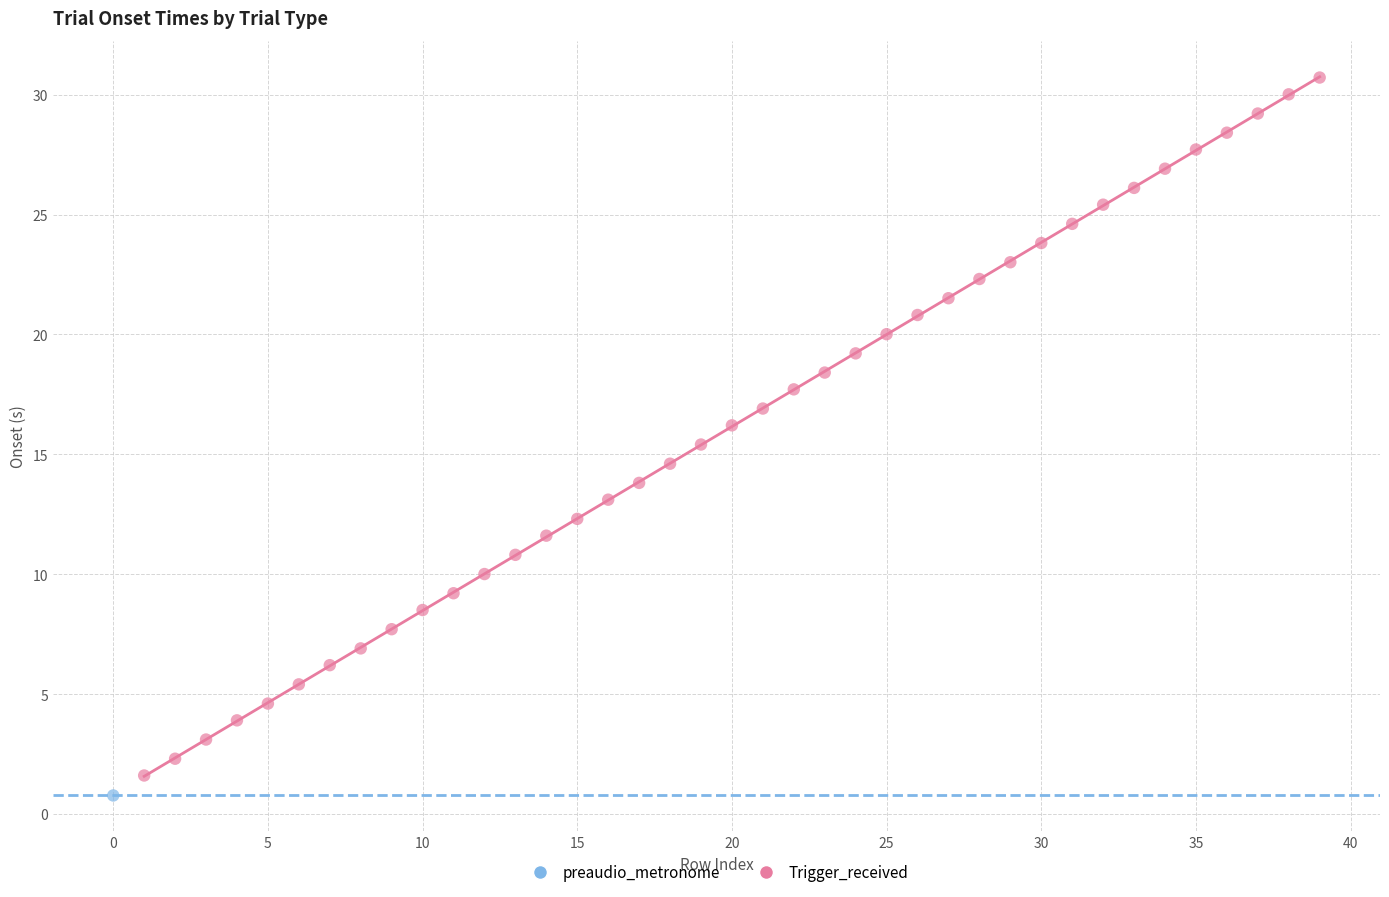

What are all the series names shown in the legend?

preaudio_metronome, Trigger_received